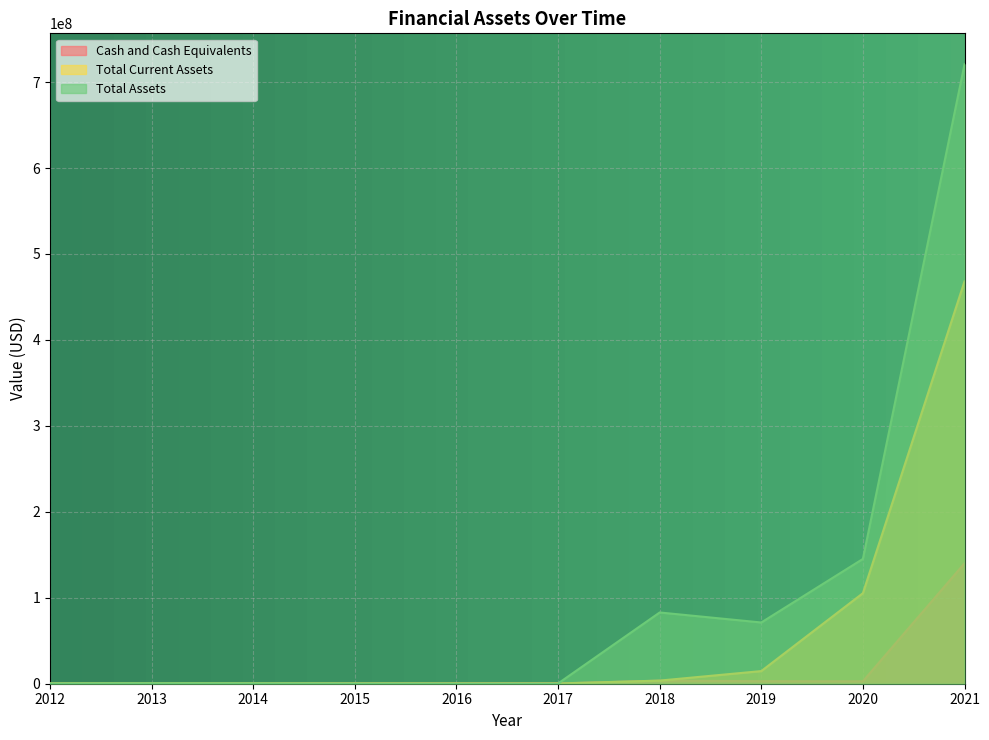

What value does the Cash and Cash Equivalents series have at 2013?

598301